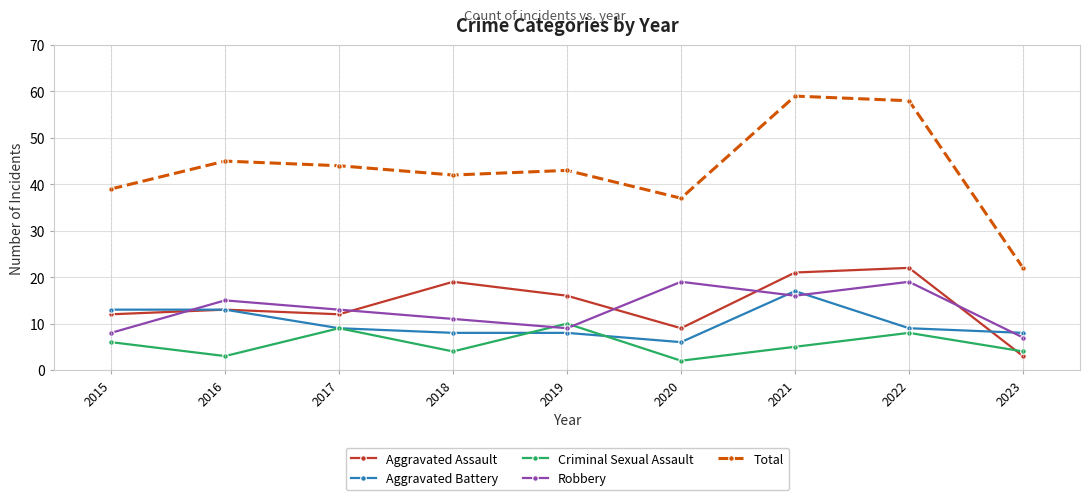

What is the difference between the Aggravated Assault values at 2020 and 2015?

3